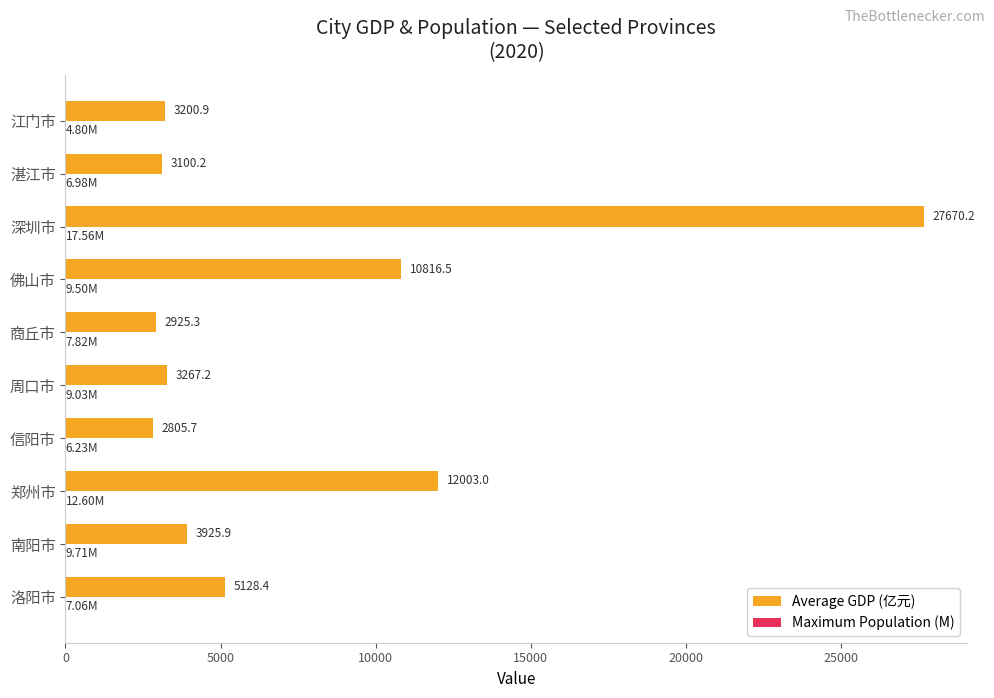

At which category is the sum across all series the highest?

深圳市